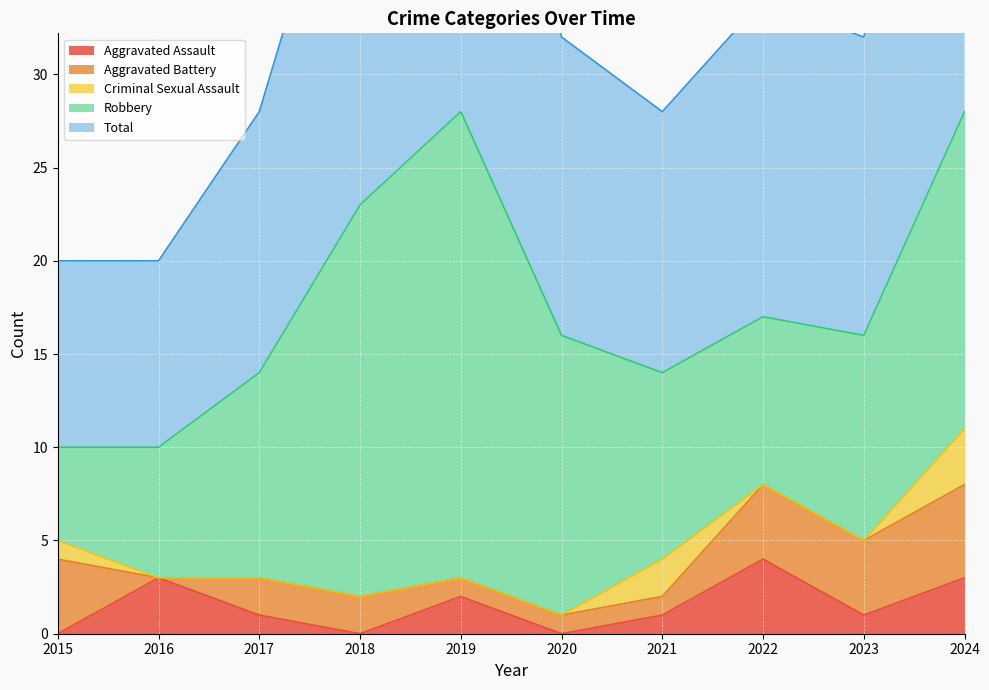

Reading left to right, extract all data points from this chart.

Aggravated Assault: 0	3	1	0	2	0	1	4	1	3
Aggravated Battery: 4	0	2	2	1	1	1	4	4	5
Criminal Sexual Assault: 1	0	0	0	0	0	2	0	0	3
Robbery: 5	7	11	21	25	15	10	9	11	17
Total: 10	10	14	23	28	16	14	17	16	28